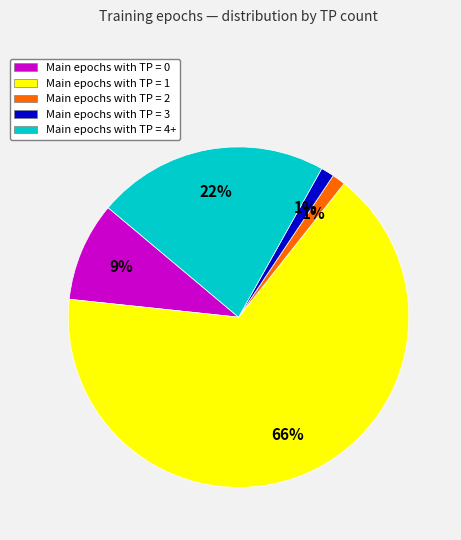

What is the smallest slice in the pie chart?

TP=2